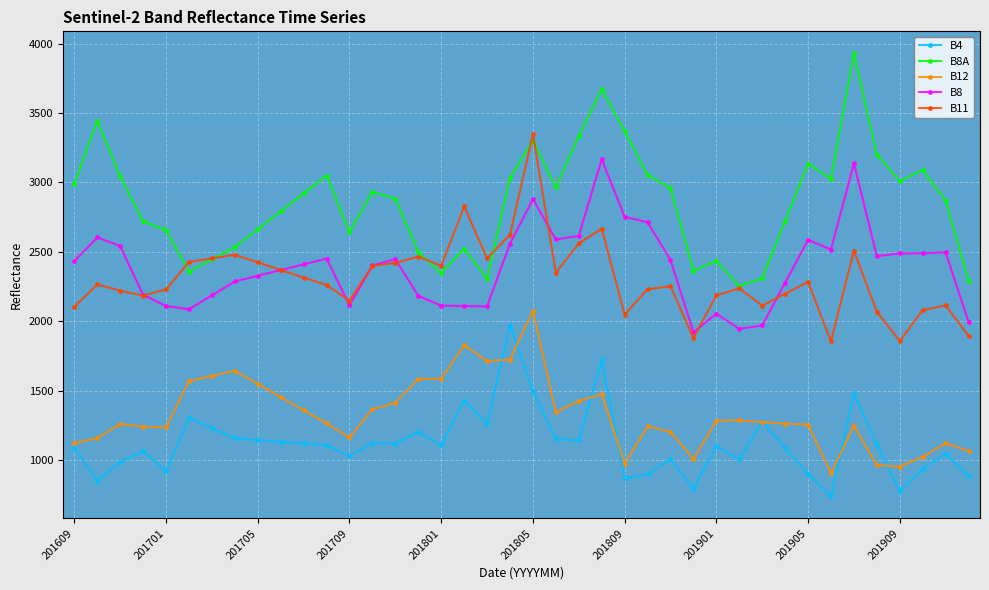

True or false: B4 and B8A cross at least once.

False